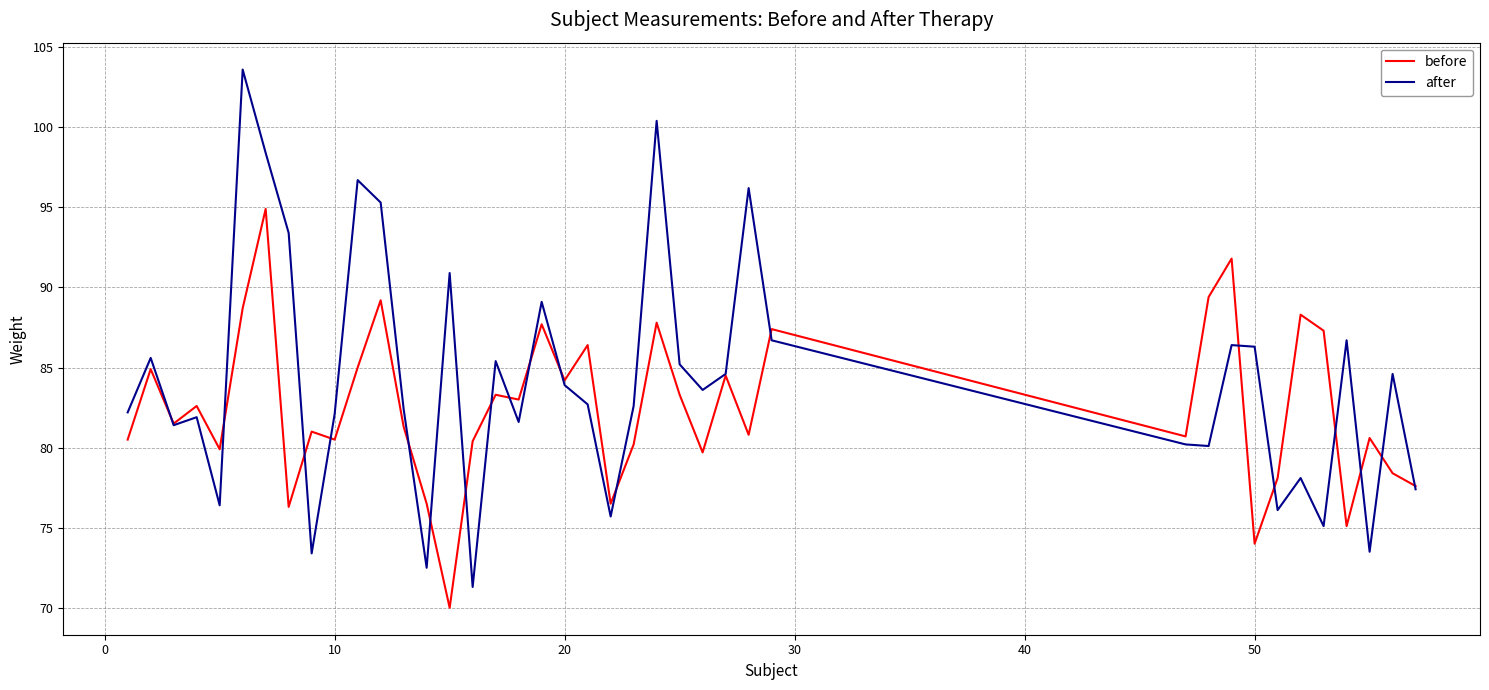

Does the chart display data point markers on the line(s)?

No